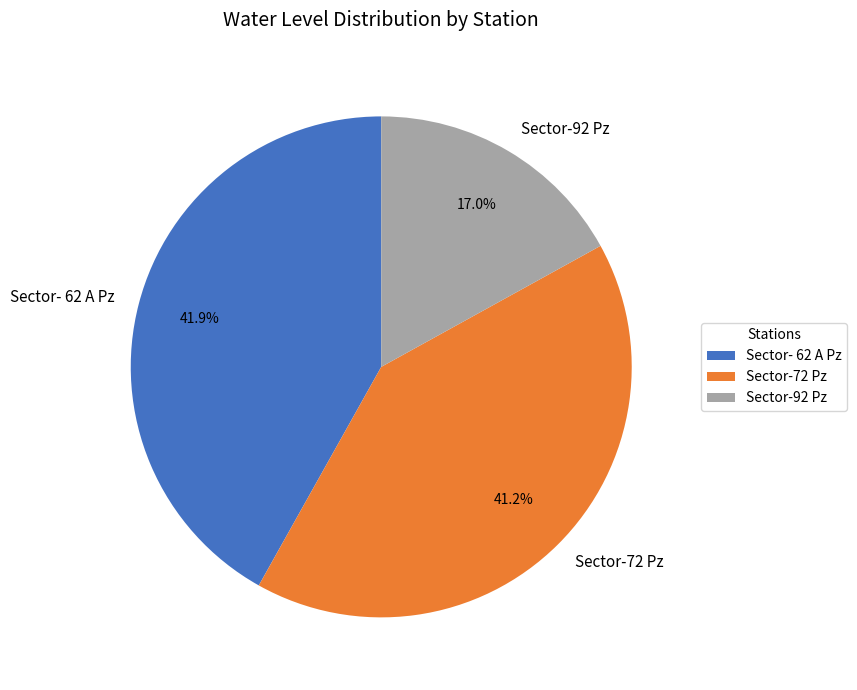

Is Sector-92 Pz the majority of the pie?

No